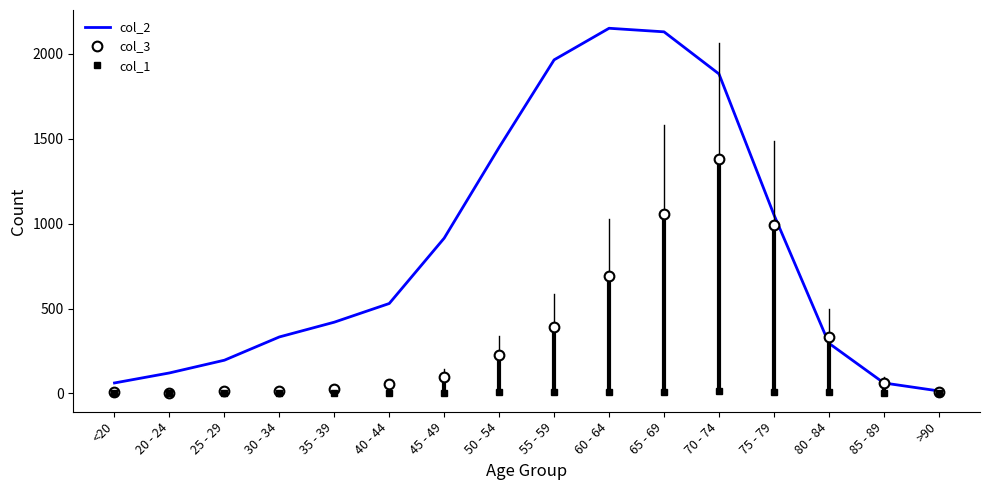

Which series has the largest total across all categories?

col_2